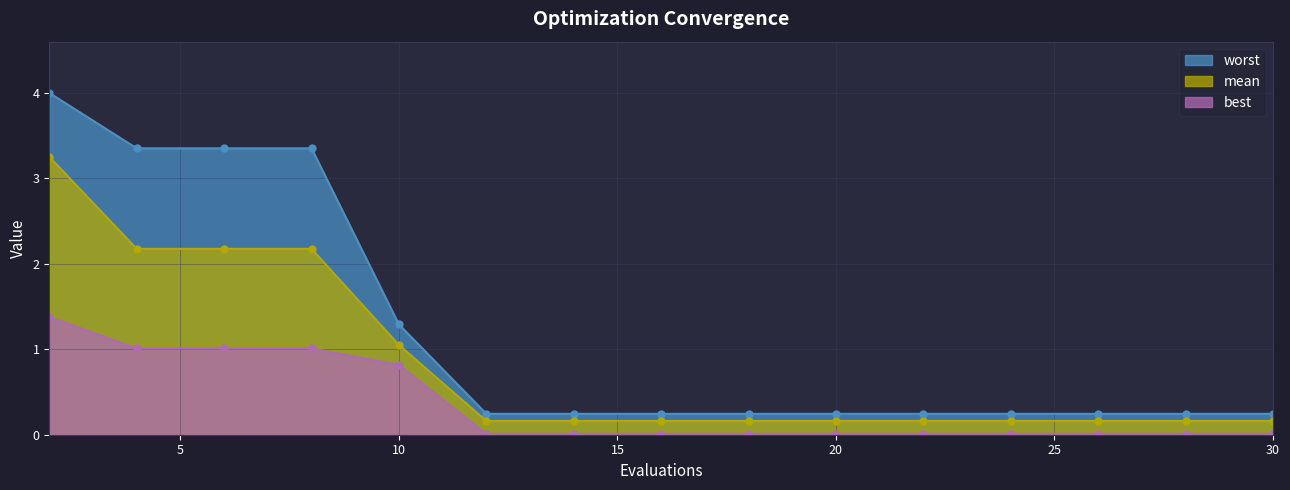

What is the difference between the worst values at 12 and 2?

3.8